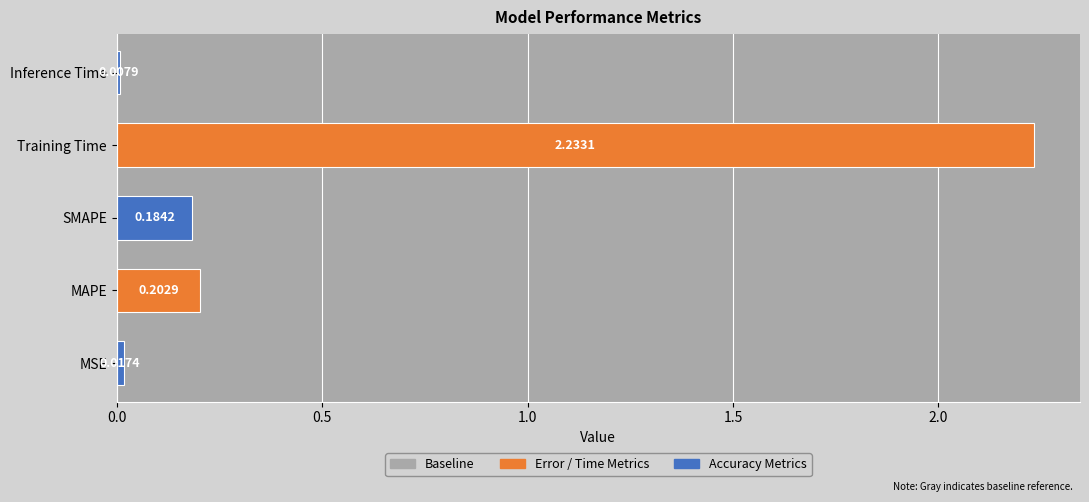

At which category does the chart reach its peak across all series?

Training Time